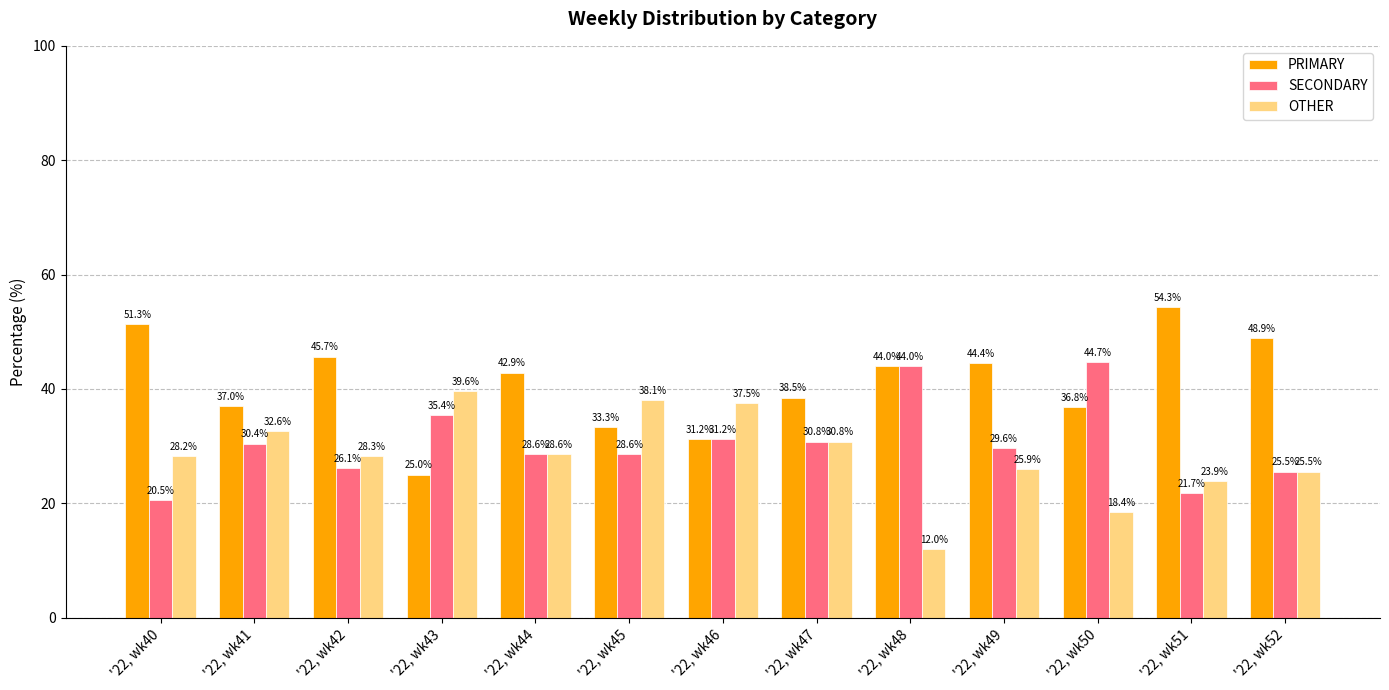

Which series has the widest spread of values?

PRIMARY